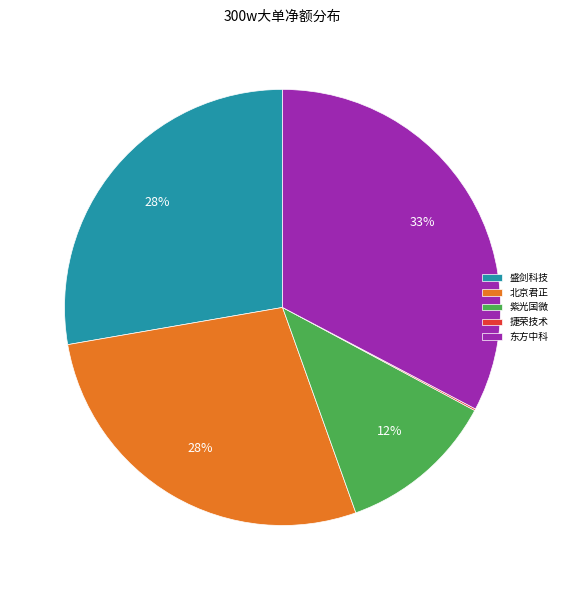

True or false: 东方中科 accounts for 99% of the total.

False